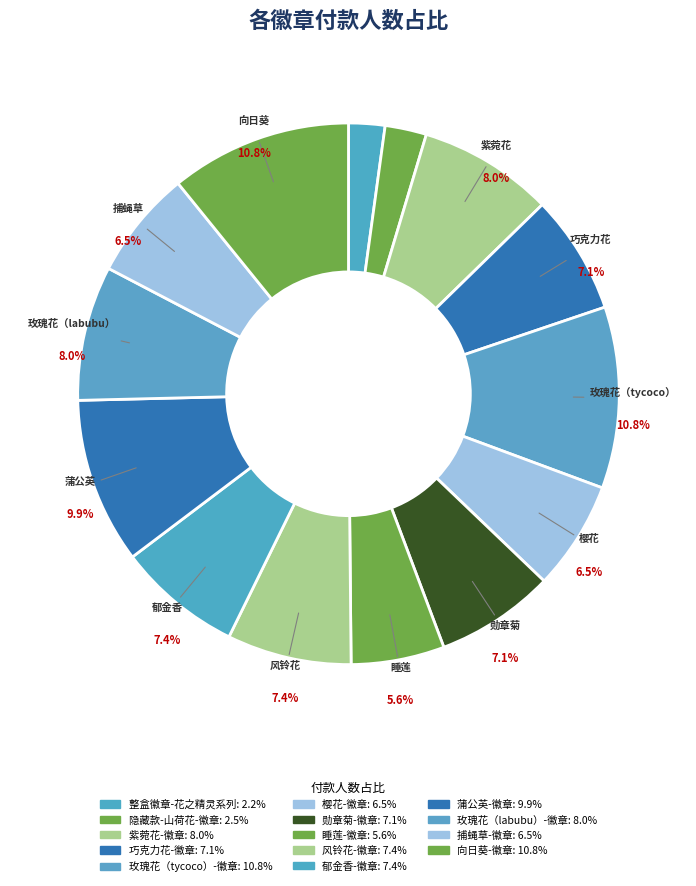

The 紫菀花-徽章 slice represents 1% of the pie. True or false?

False